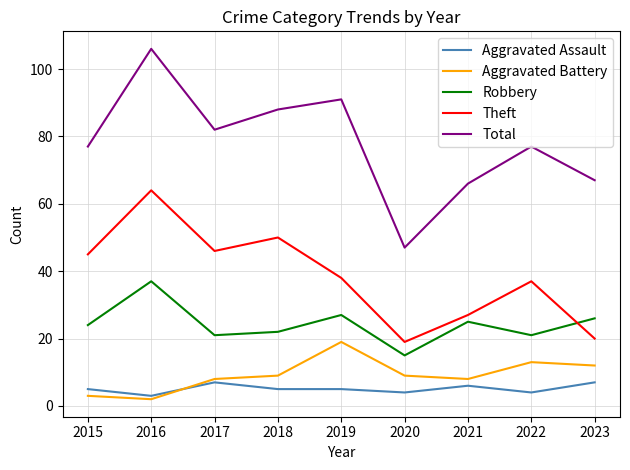

How many interior local valleys does the Aggravated Battery series have?

2